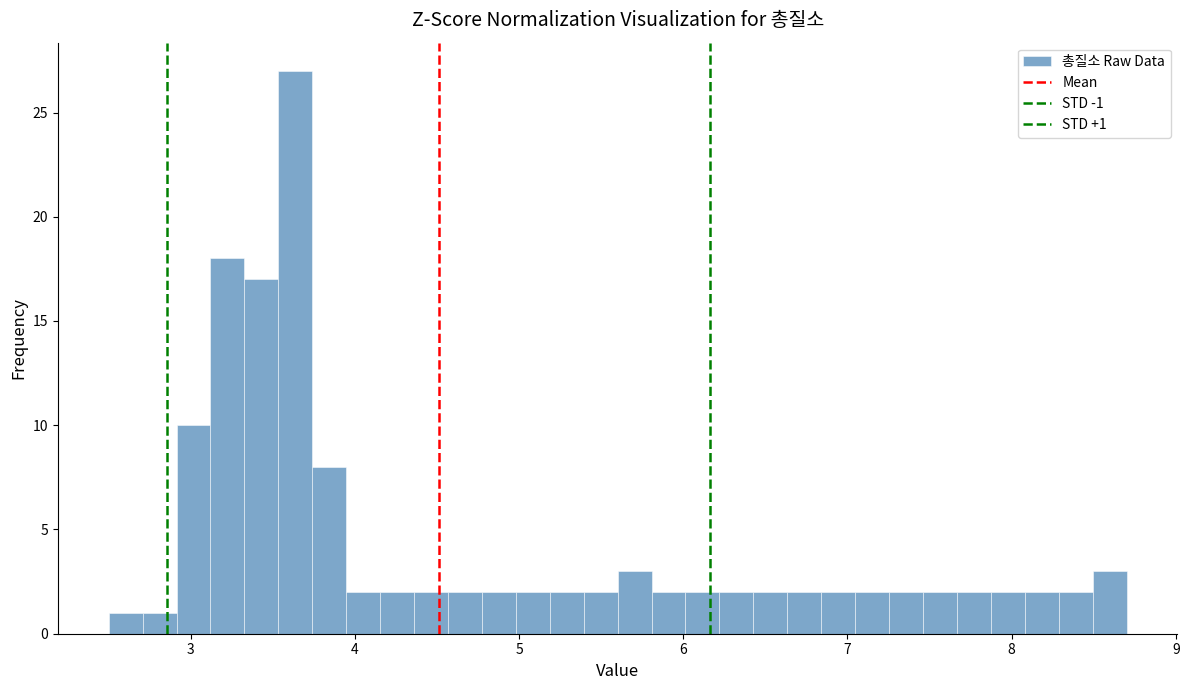

Read against the x-axis, roughly where is the centre of the tallest bar?

3.6